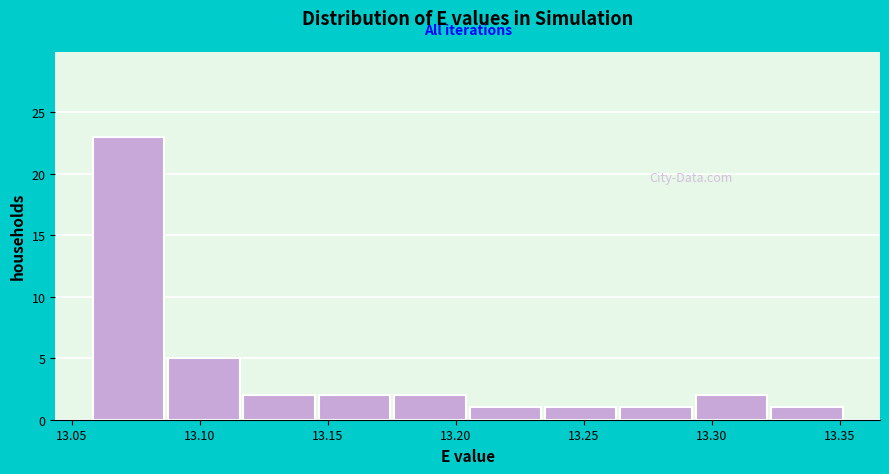

Which range on the x-axis has the tallest bar?

13.060 to 13.090